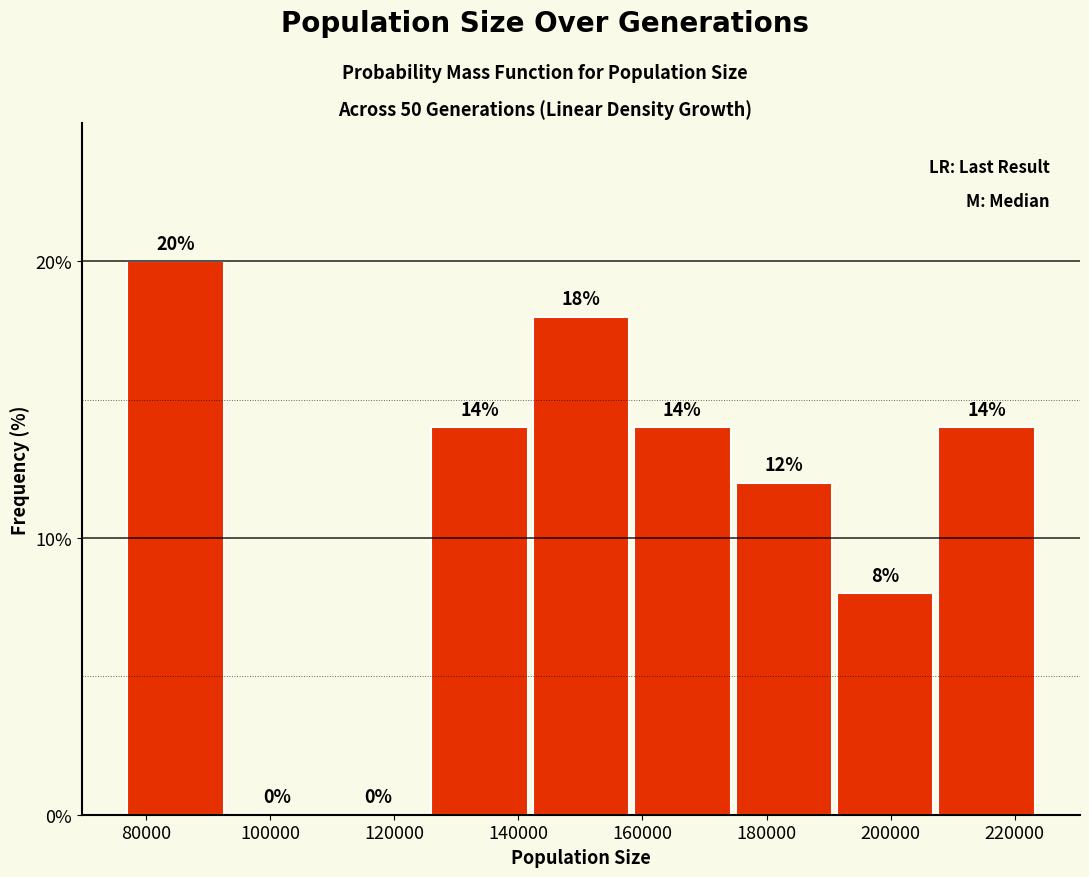

Reading left to right, list every bar in this chart as the range it spans on the x-axis followed by its height. The bar edges are not printed on the chart, so give them approximately, as read against the axis.

76000 to 94000: 20
94000 to 110000: 0
110000 to 126000: 0
126000 to 142000: 14
142000 to 158000: 18
158000 to 176000: 14
176000 to 192000: 12
192000 to 208000: 8
208000 to 224000: 14